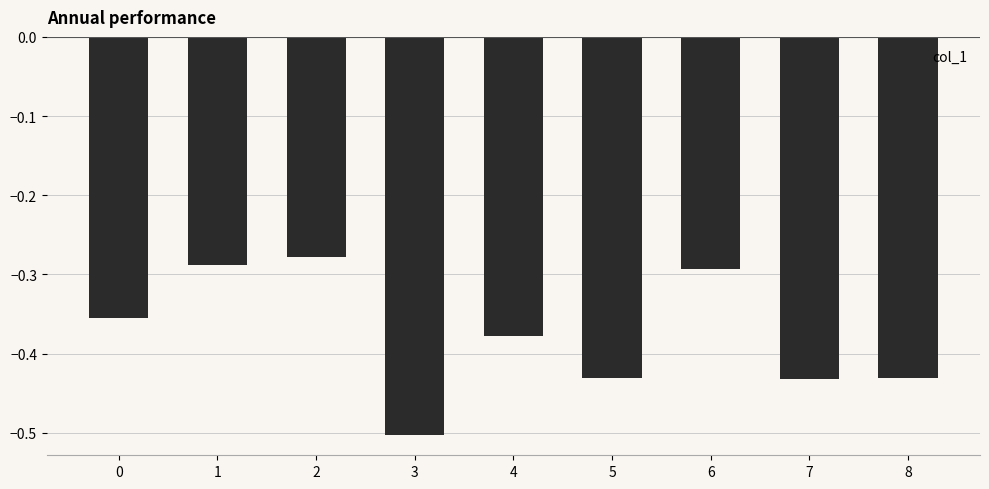

Does the chart contain any negative values?

Yes